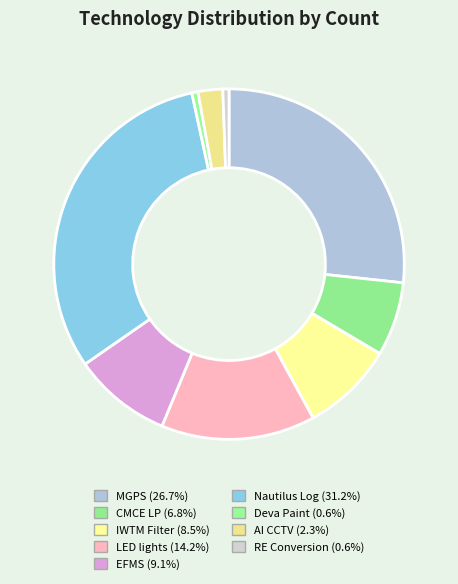

Count the number of slices in the pie.

9